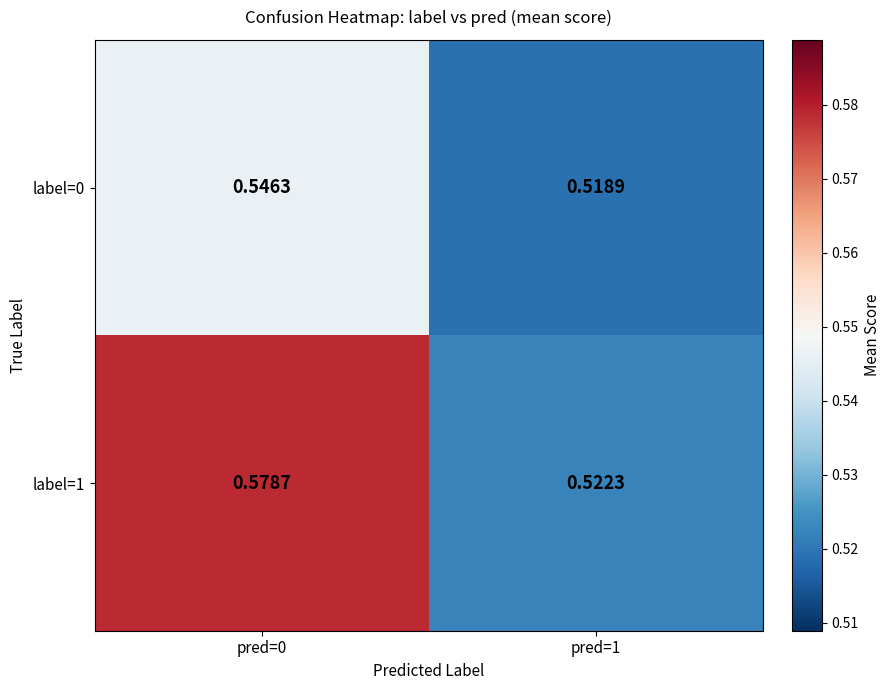

Is the value of label=0 at pred=1 greater than the value of label=1 at pred=0?

No